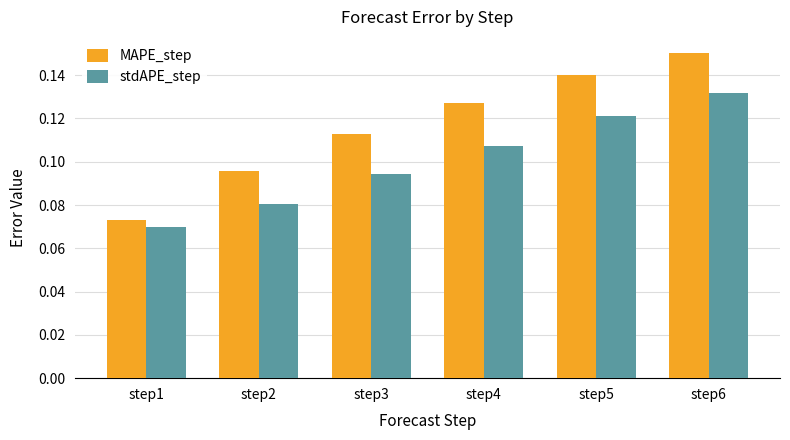

What is the sum of all stdAPE_step values?

0.6